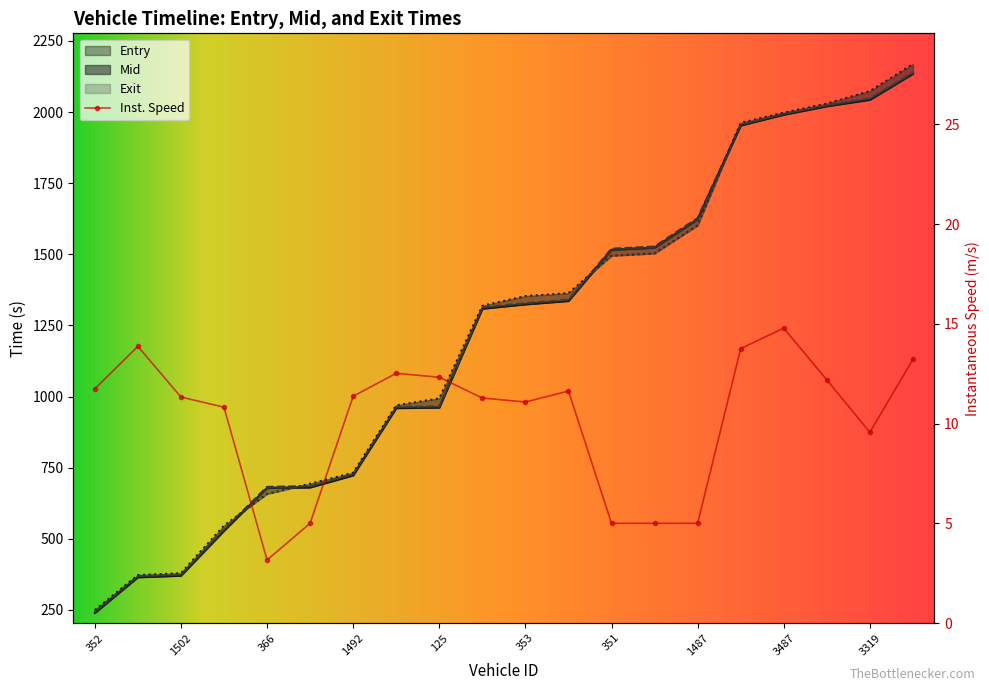

True or false: exit and mid intersect in this chart.

True